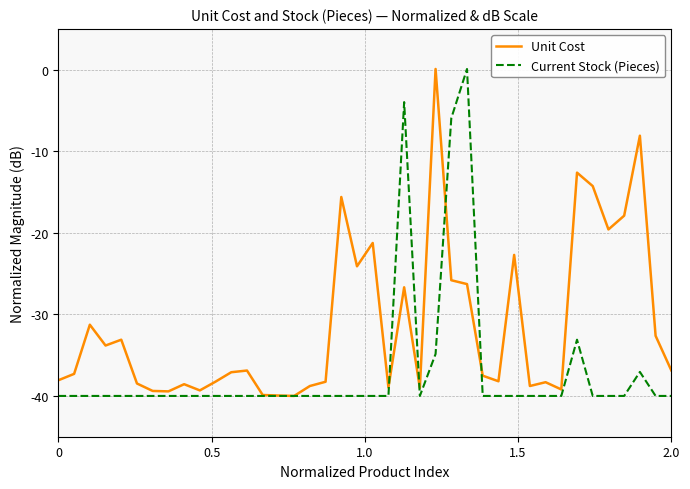

Rank the series by their average value, from highest to lowest.

Unit Cost, Current Stock (Pieces)